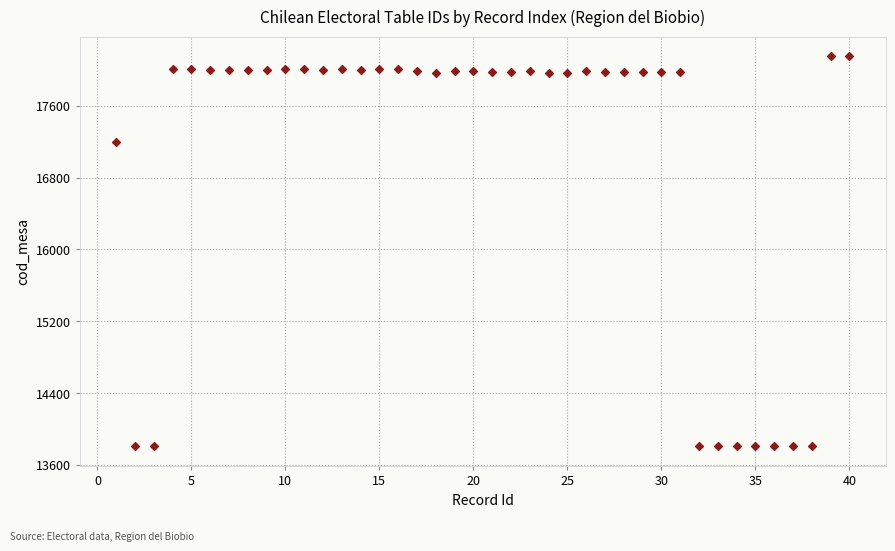

What is the range of Y values (max minus min)?

4347